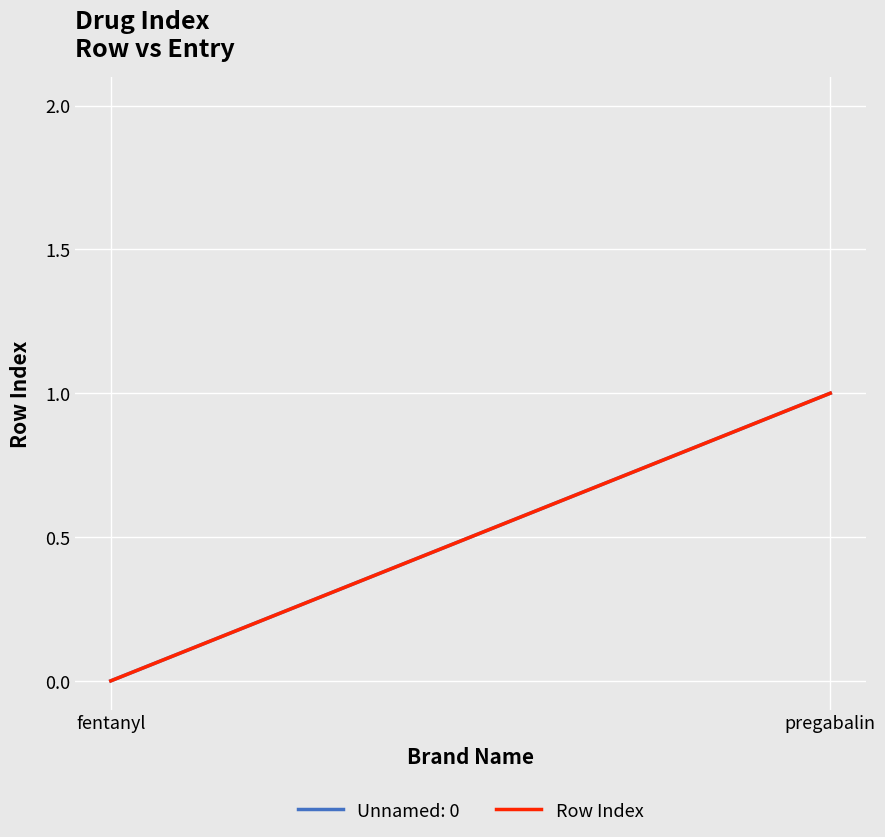

Which has a higher value, pregabalin or fentanyl?

pregabalin